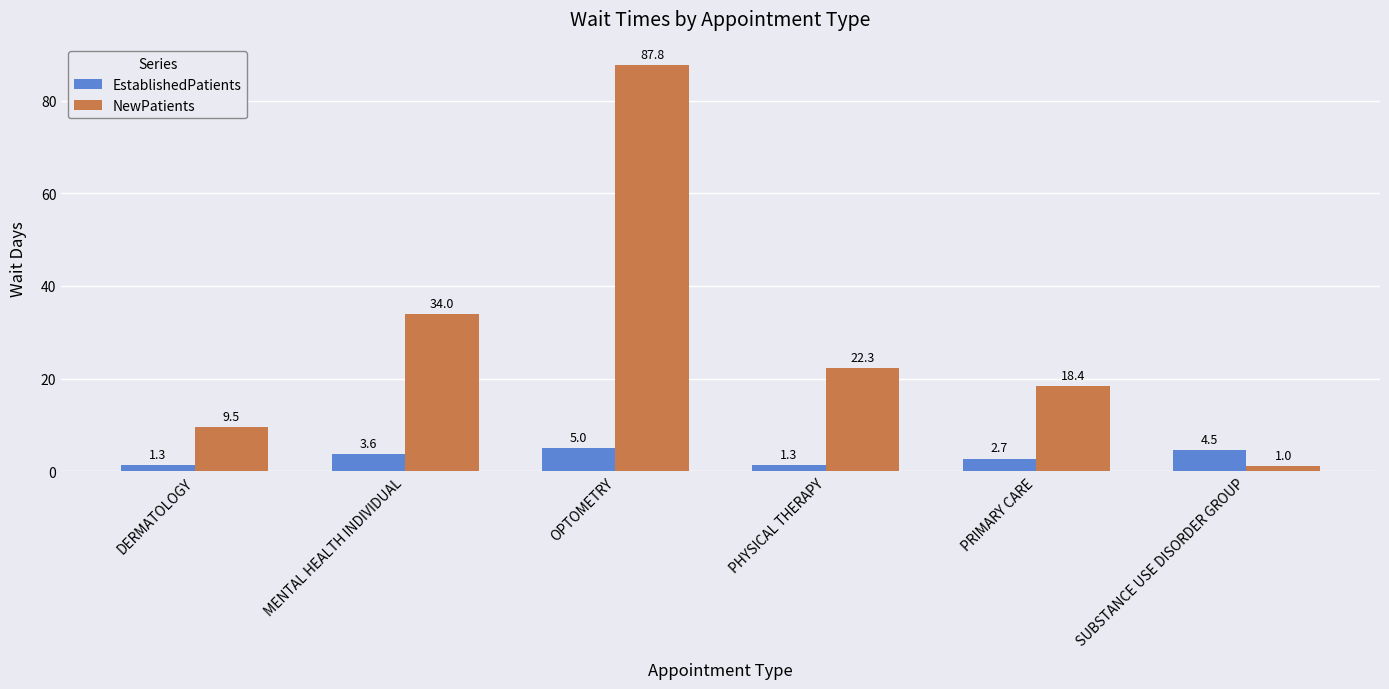

What is the maximum value for EstablishedPatients?

5.0